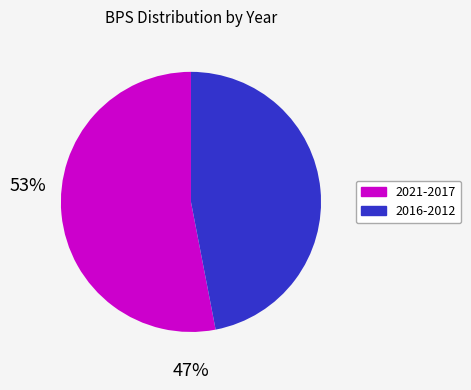

How many segments does this pie chart have?

2